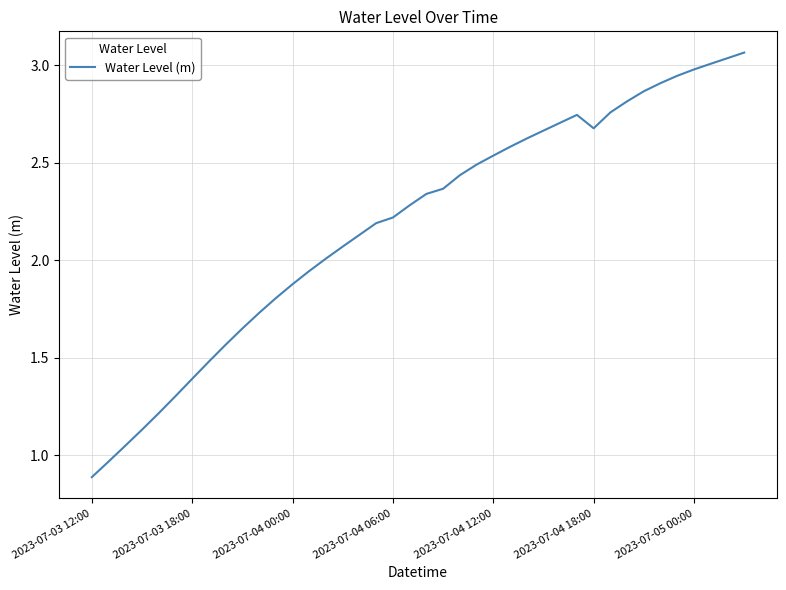

What is the minimum value shown in the chart?

0.9